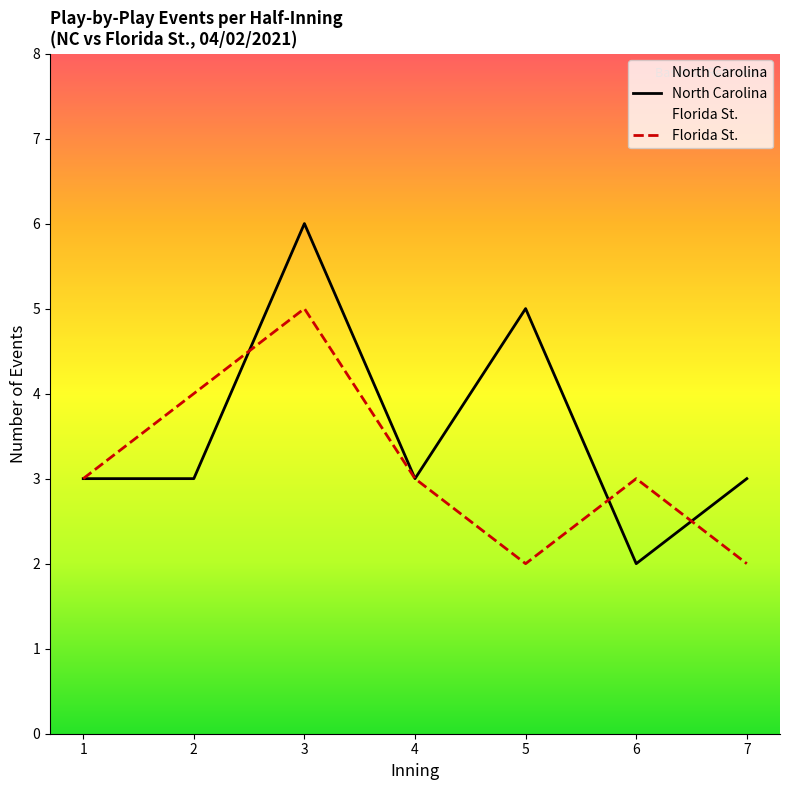

Where is North Carolina nearest to the value 4?

1